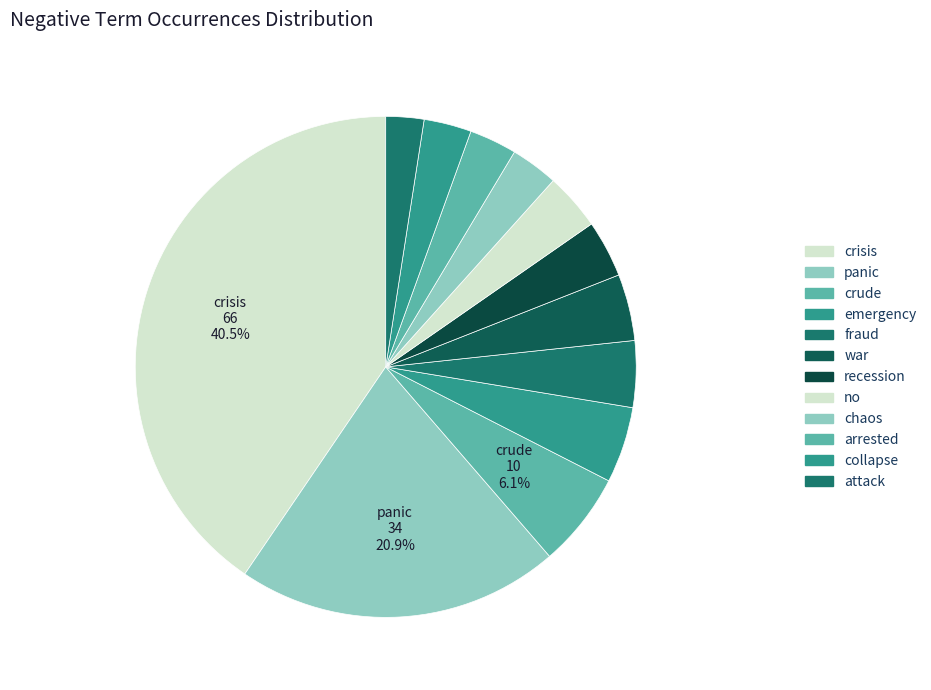

Is arrested the majority of the pie?

No